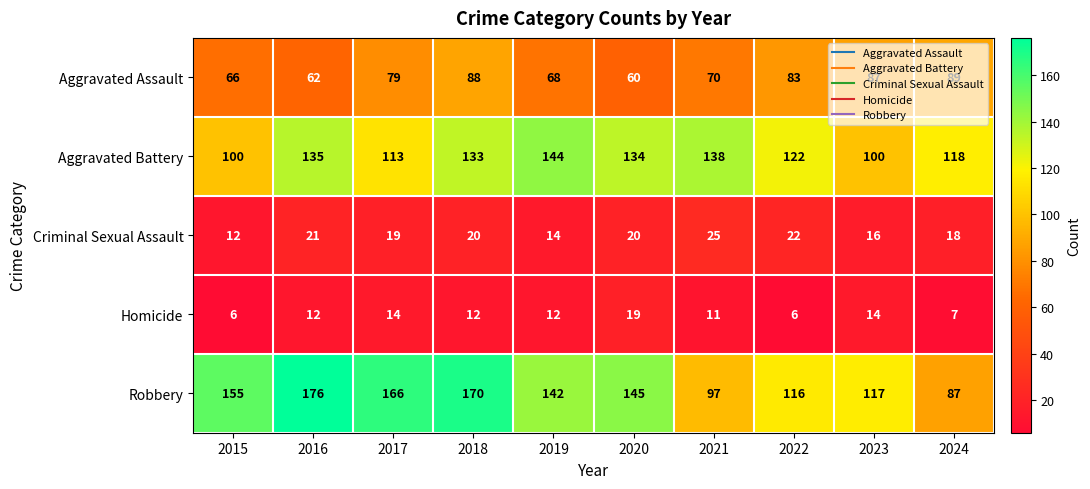

At how many categories does at least one series exceed 96?

10